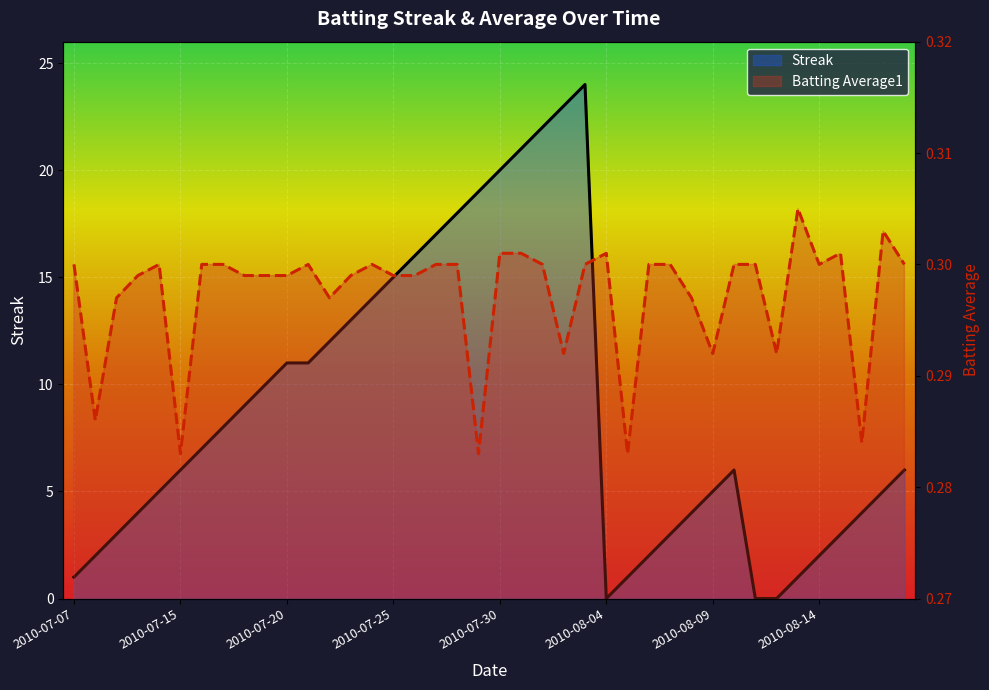

What is the value of the Streak point at the 19th from the left?

18.0